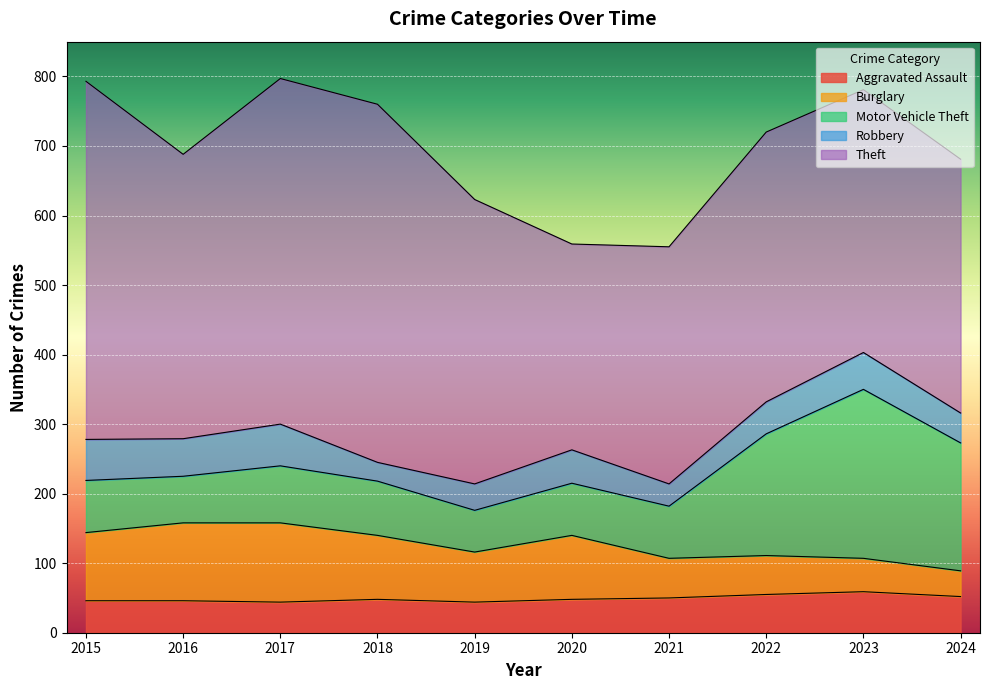

Between 2017 and 2020, which is larger?

2020